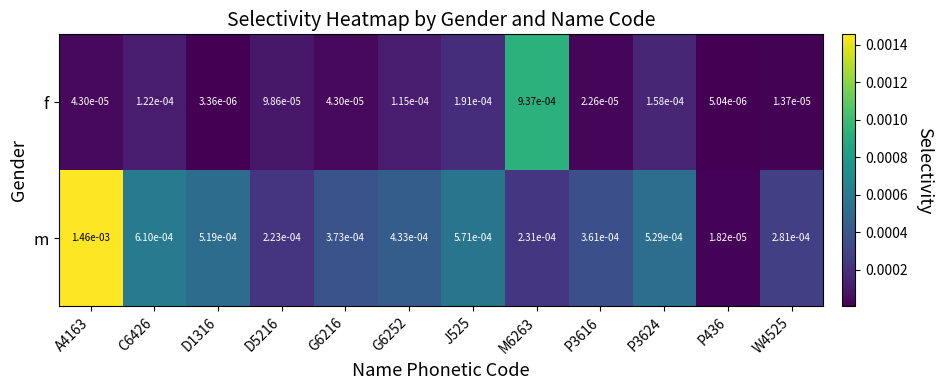

At P436, list the series in order from smallest to largest.

f, m